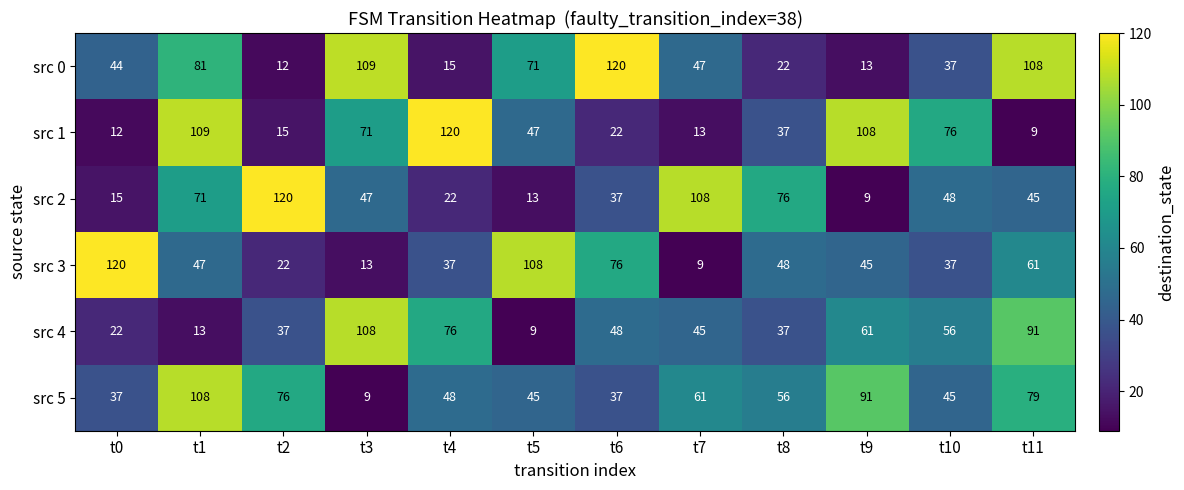

Read the src 0 value at t11, to the nearest 5.

110